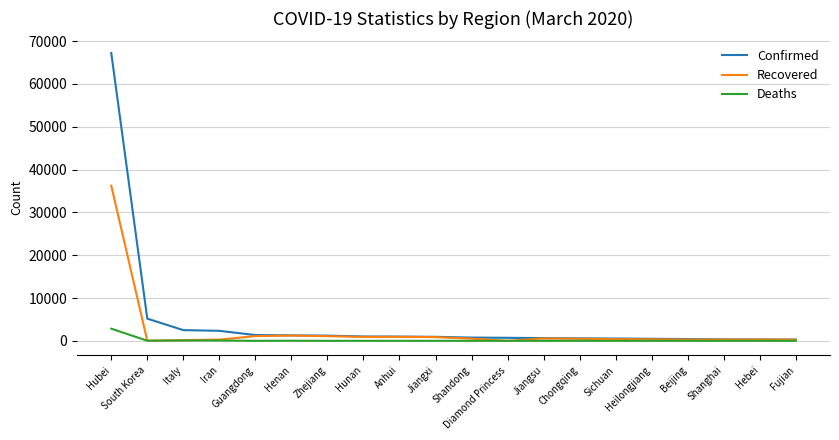

Is it true that Recovered equals 936 at Anhui?

True